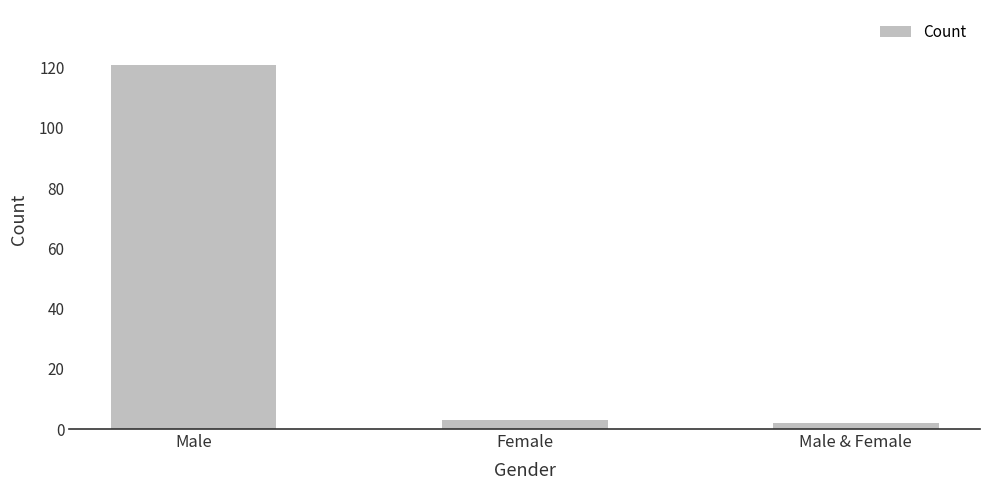

What is the difference between the values at Male & Female and Female?

1